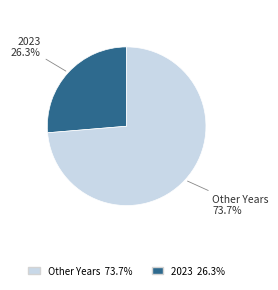

Is there any slice that represents more than half of the pie?

Yes